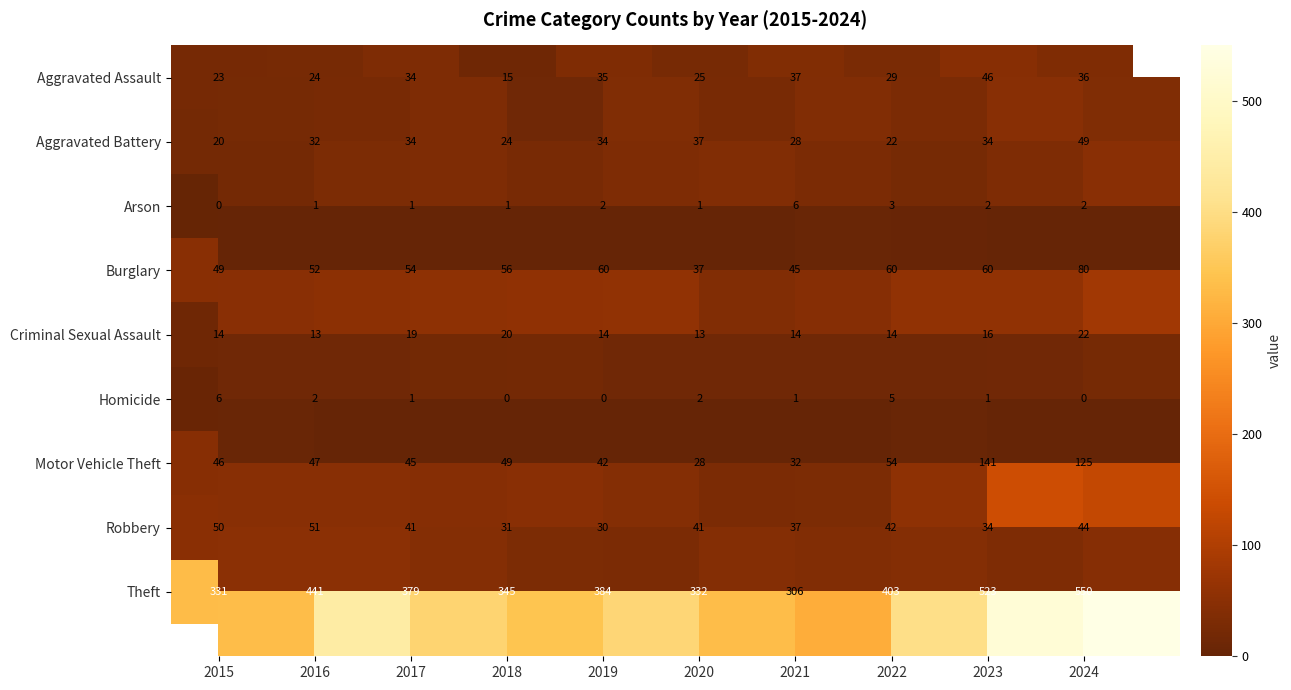

What is the total value across all series at 2022?

632